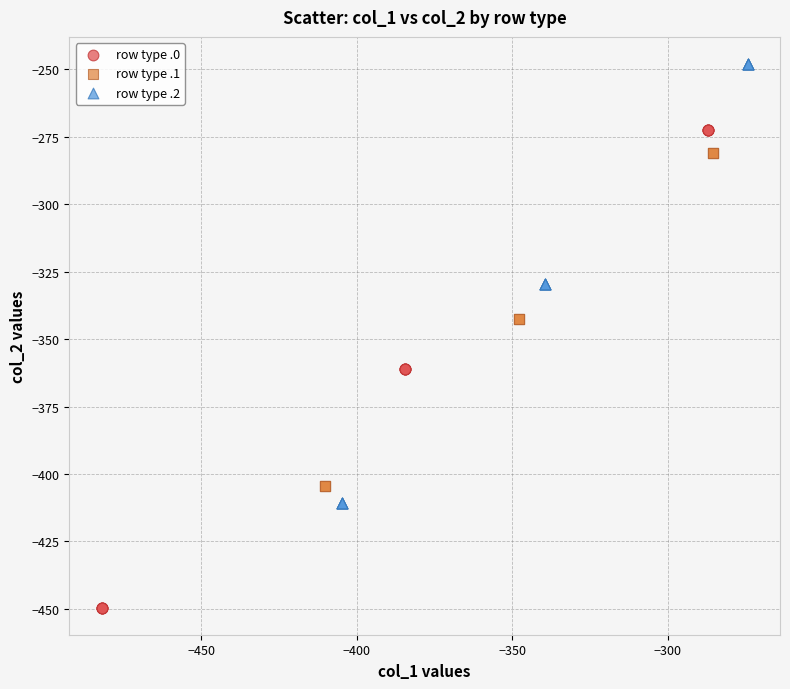

Which series has the largest Y range (max minus min)?

row type .0